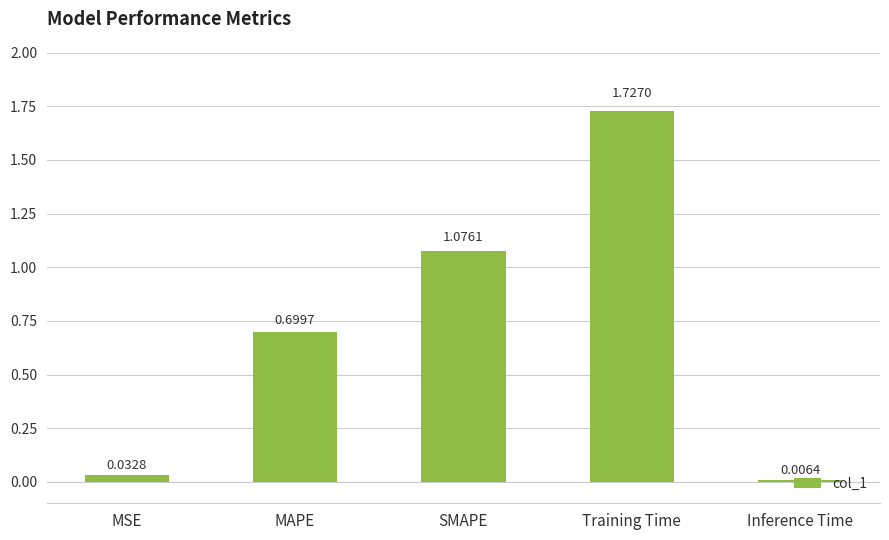

Count the number of categories in the chart.

5